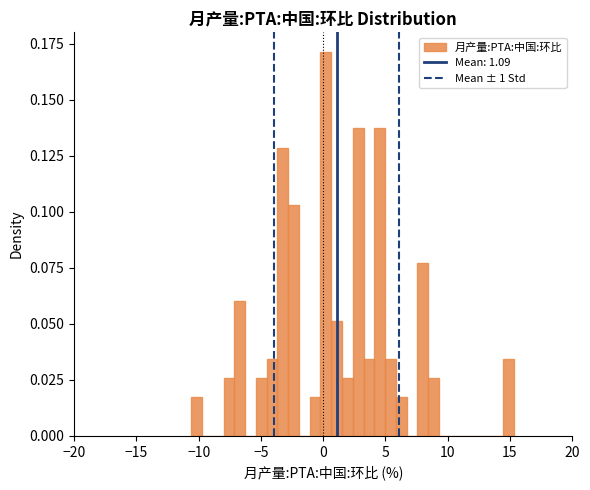

Read against the x-axis, roughly where is the centre of the tallest bar?

0.0